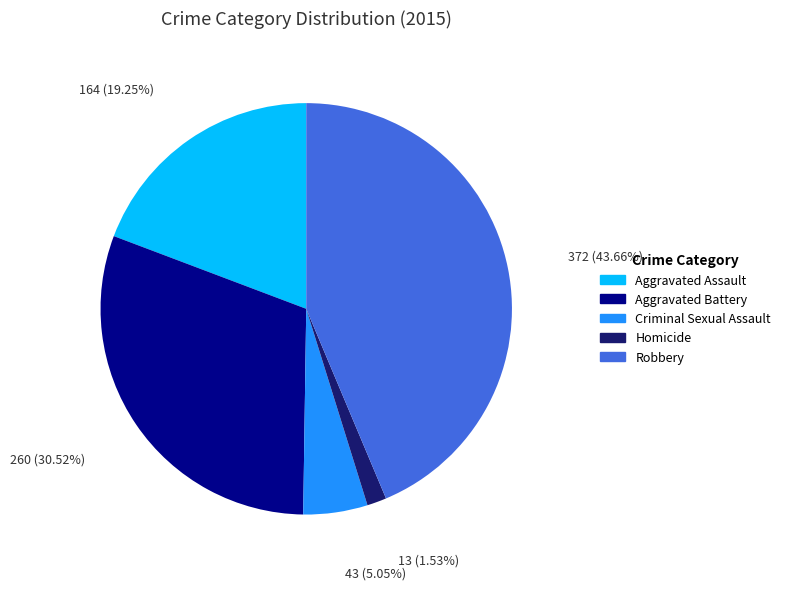

What is the ratio of the value at Homicide to the value at Aggravated Assault?

0.1